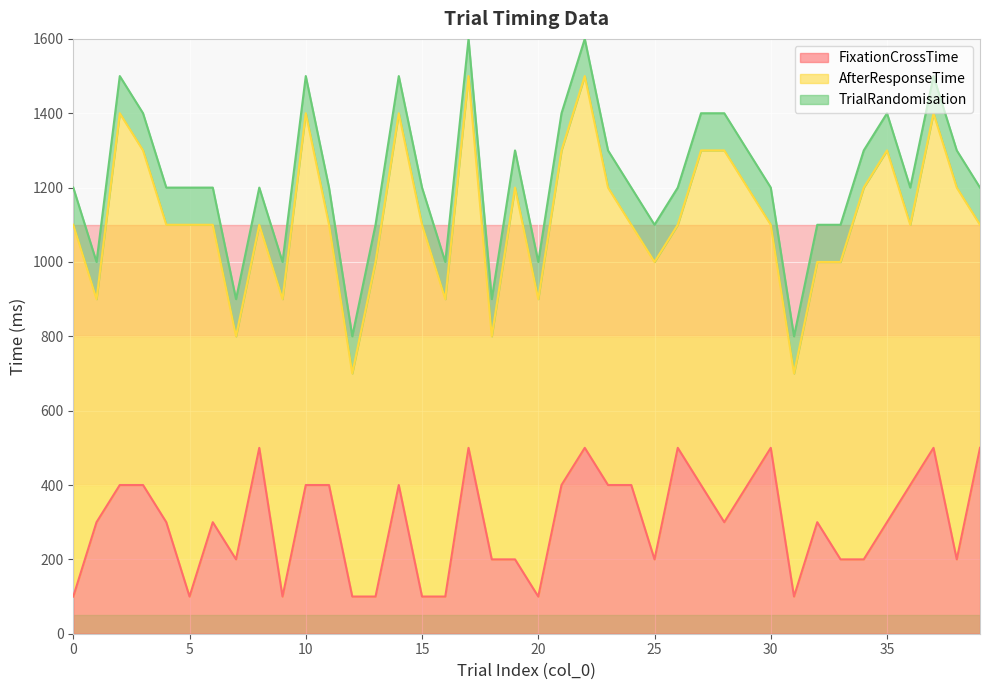

True or false: TrialRandomisation has more than 0 interior local peaks.

False